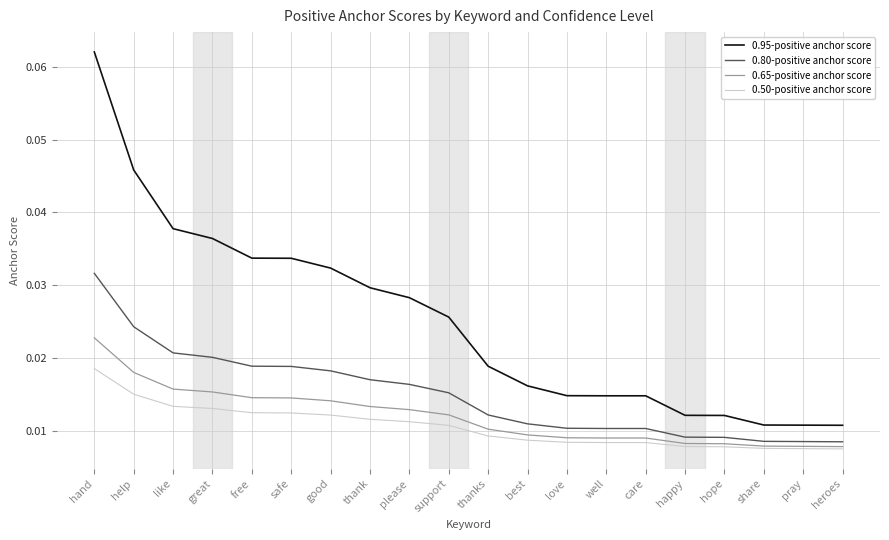

List the series in order of their peak value, lowest first.

0.50-positive anchor score, 0.65-positive anchor score, 0.80-positive anchor score, 0.95-positive anchor score